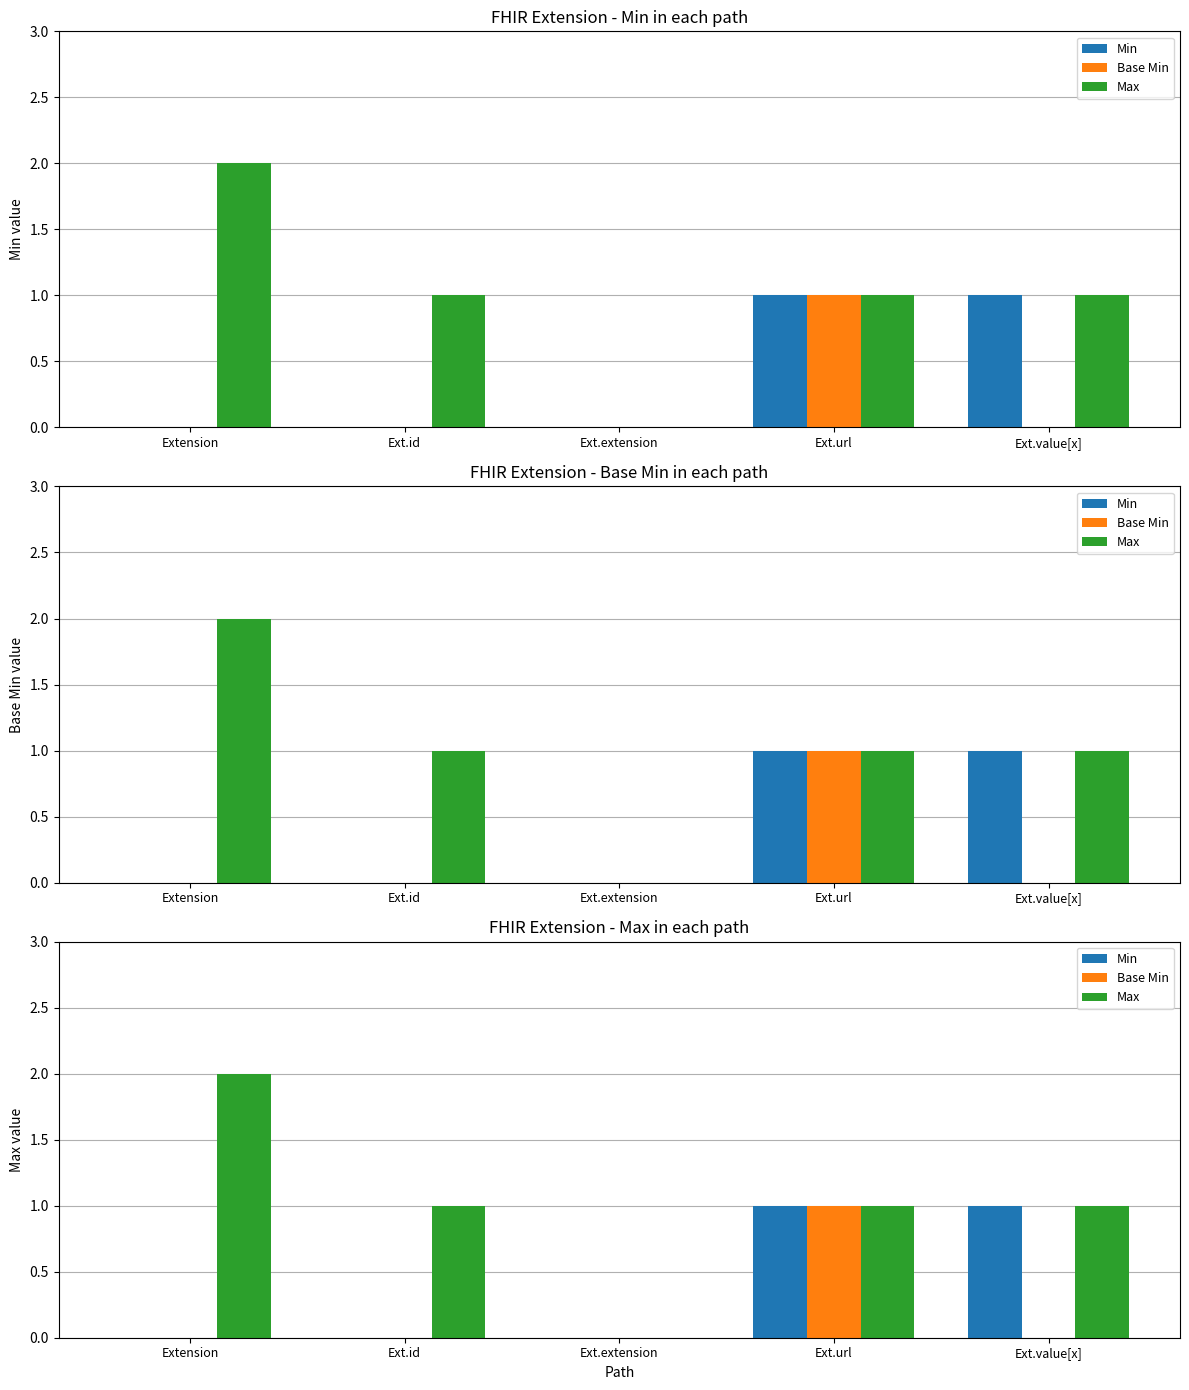

What are all the series names shown in the legend?

Min, Base Min, Max